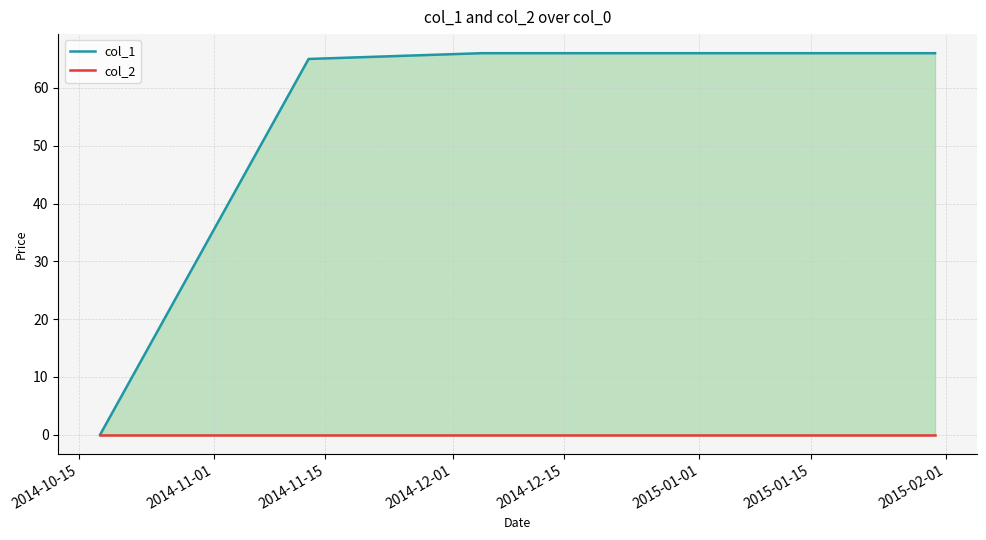

List the series in order of their peak value, lowest first.

col_2, col_1